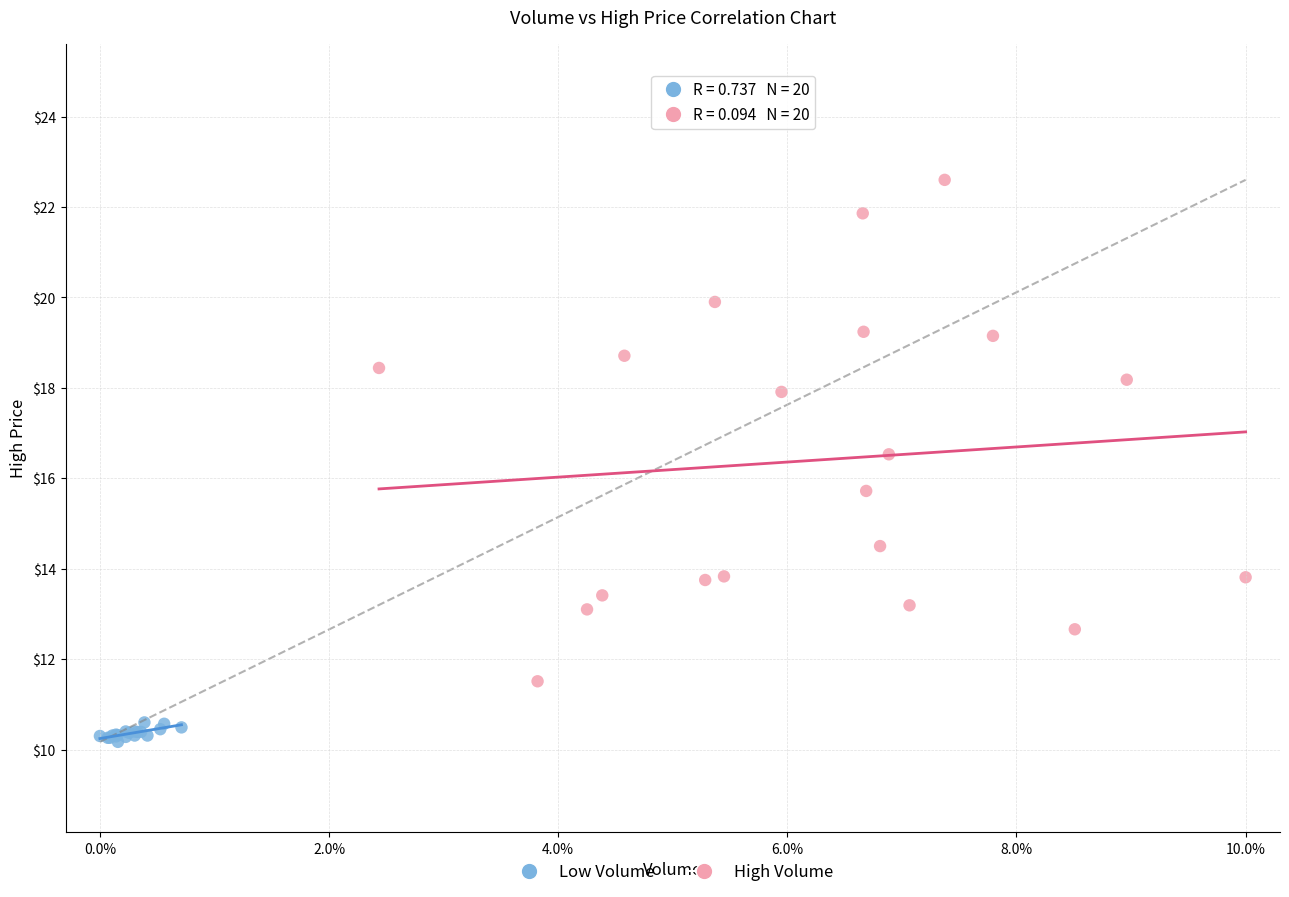

What are all the series names shown in the legend?

Low Volume, High Volume